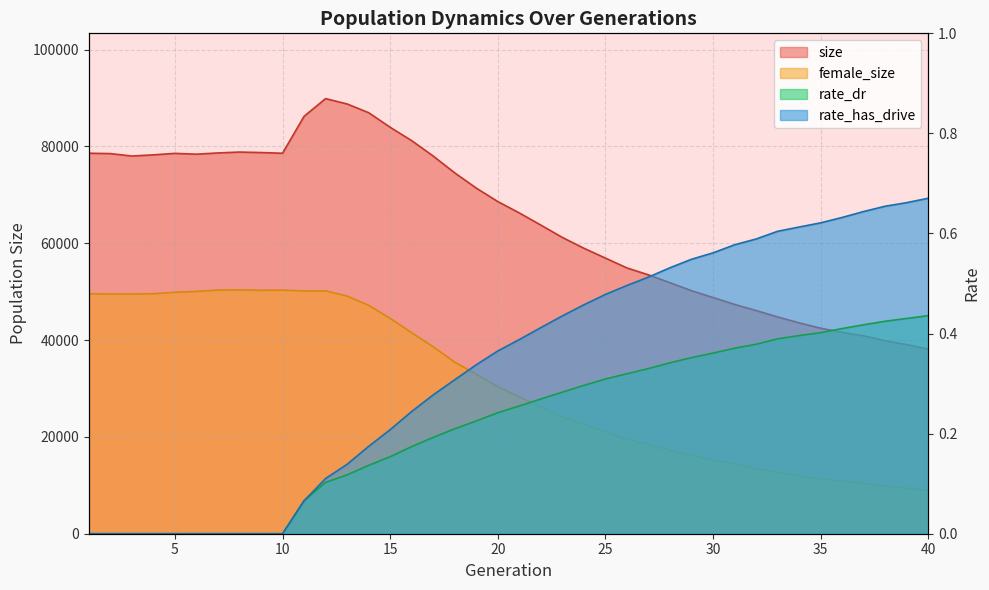

What are all the series names shown in the legend?

size, female_size, rate_dr, rate_has_drive